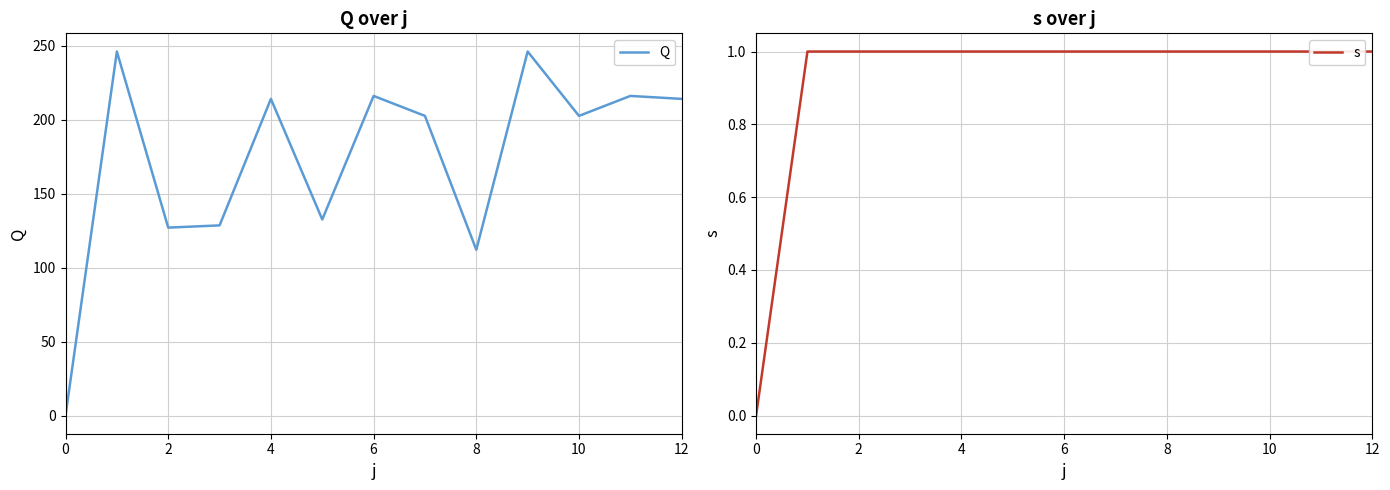

Is this an area chart (filled region under the line)?

No